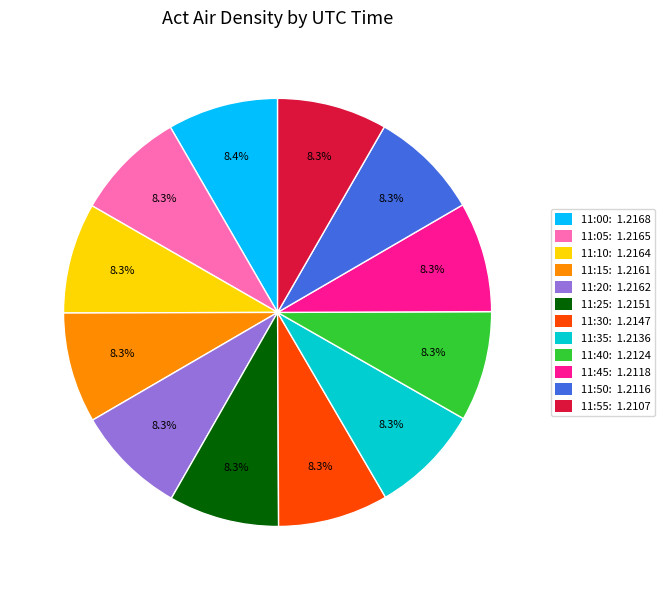

Approximately how many times larger is the value at 11:15: 1.2161 compared to 11:20: 1.2162?

1.0